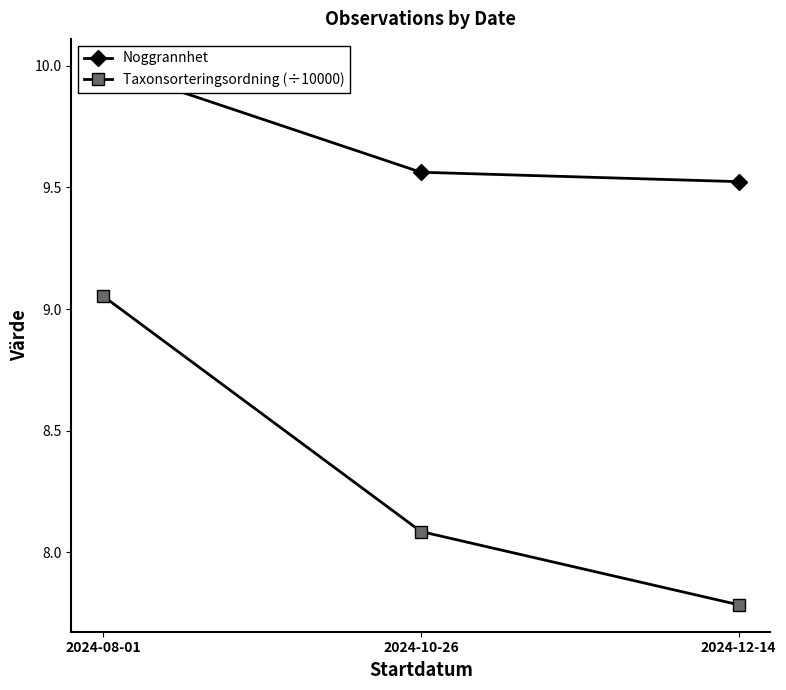

What is the greatest value displayed?

10.0